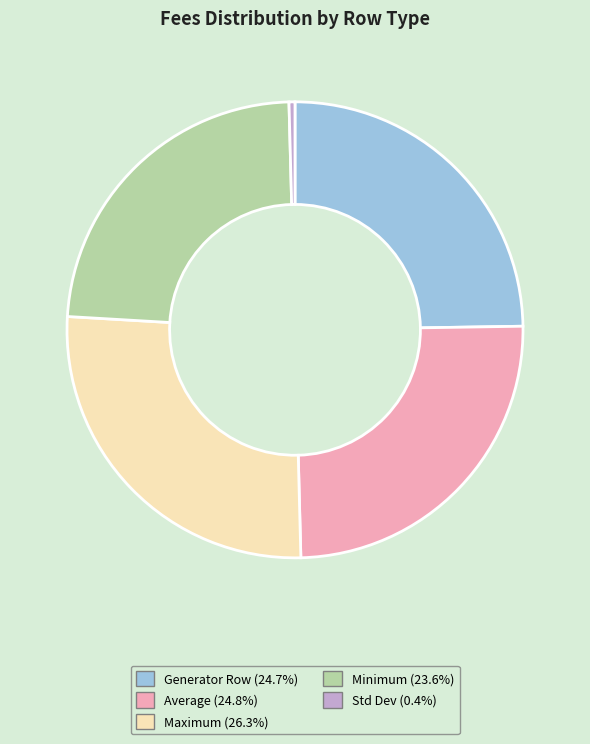

Is there a majority slice in this chart?

No